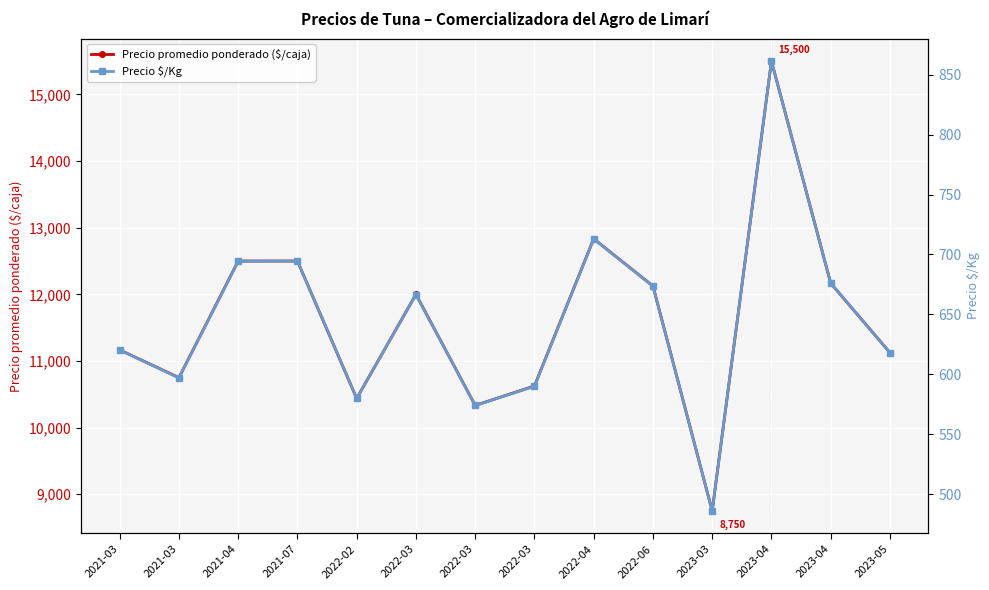

Which label corresponds to the largest value in the chart?

2023-04